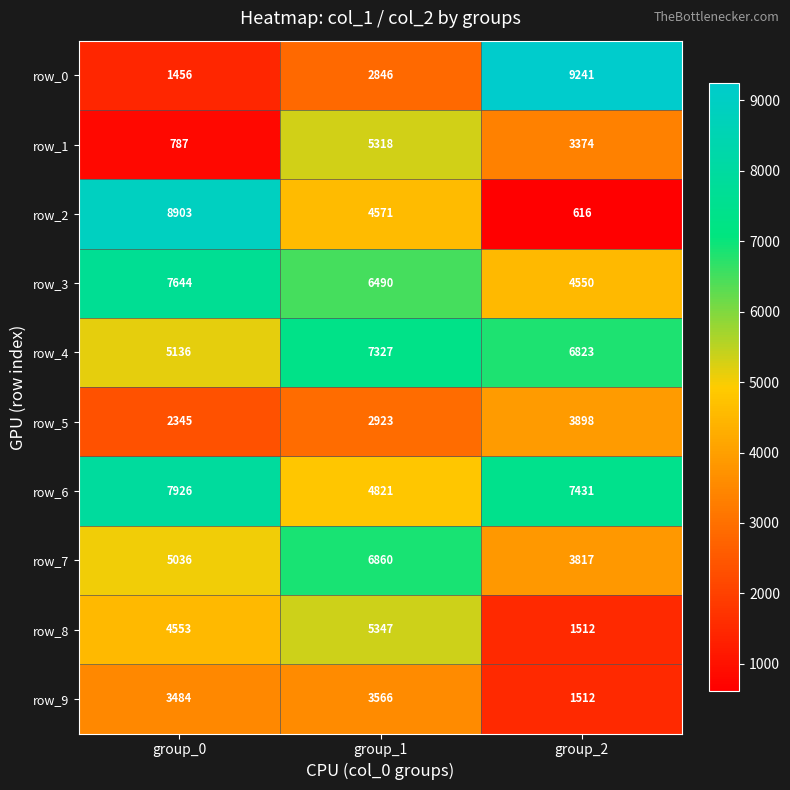

What is the difference between the maximum and minimum values in the row_3 series?

3094